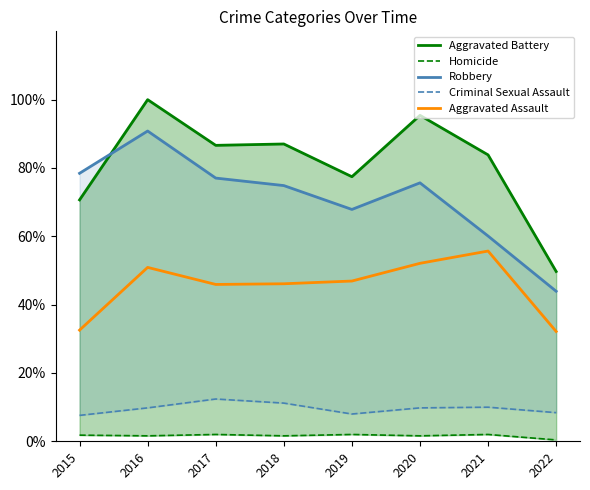

Between 2017 and 2016, which is larger?

2016